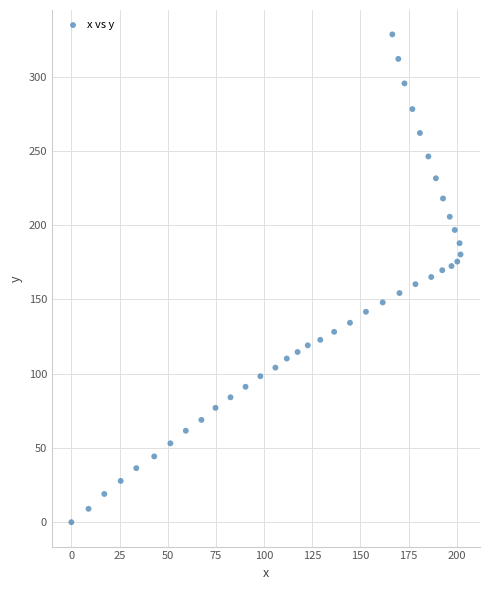

What is the range of Y values (max minus min)?

328.5